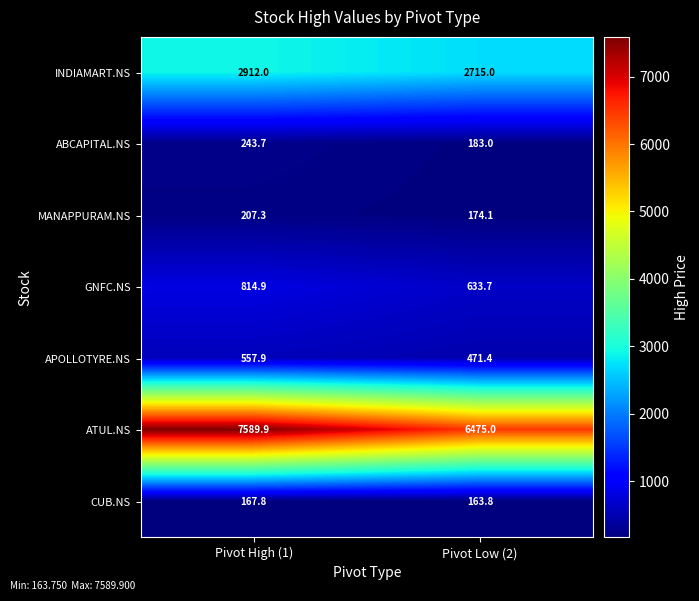

At how many categories does at least one series exceed 2789?

2